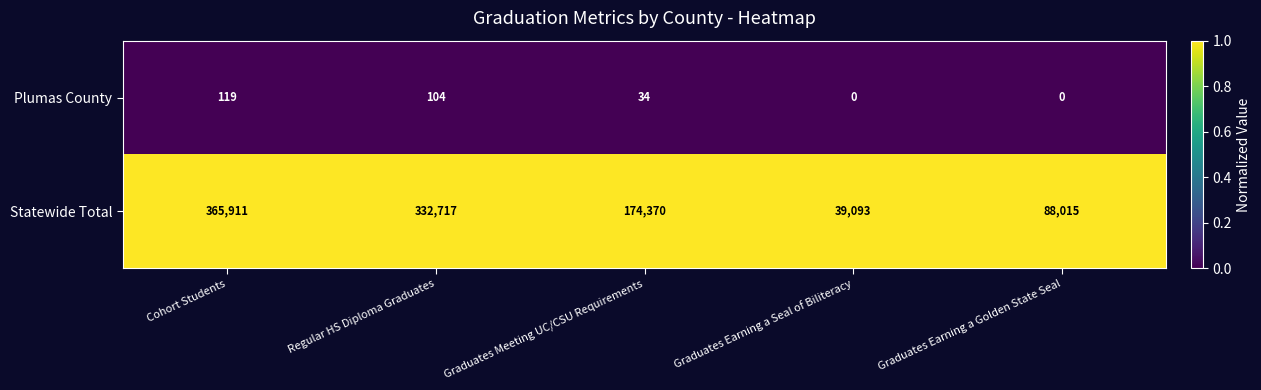

Is it true that Plumas County equals 58 at Graduates Meeting UC/CSU Requirements?

False